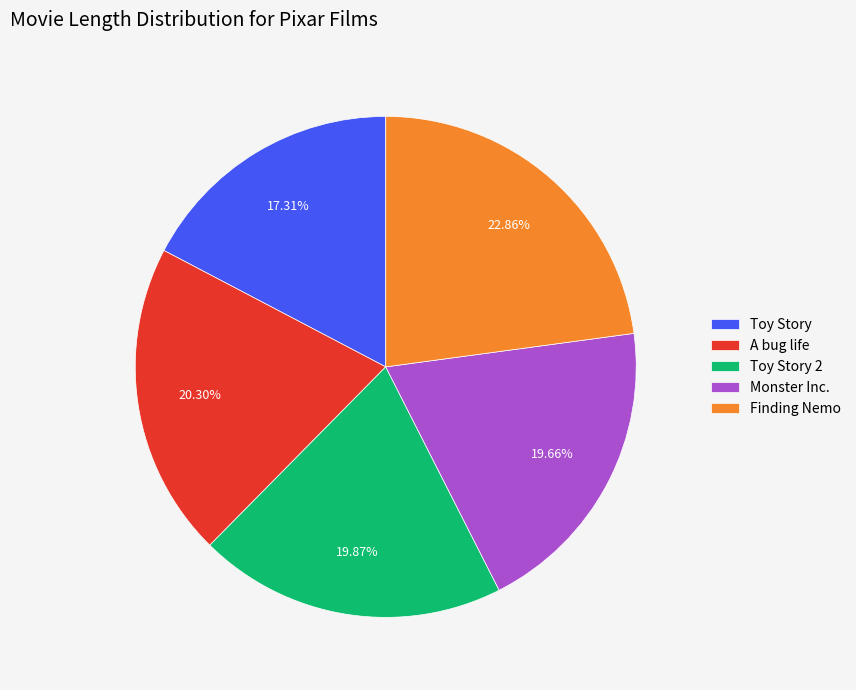

Count the number of slices in the pie.

5